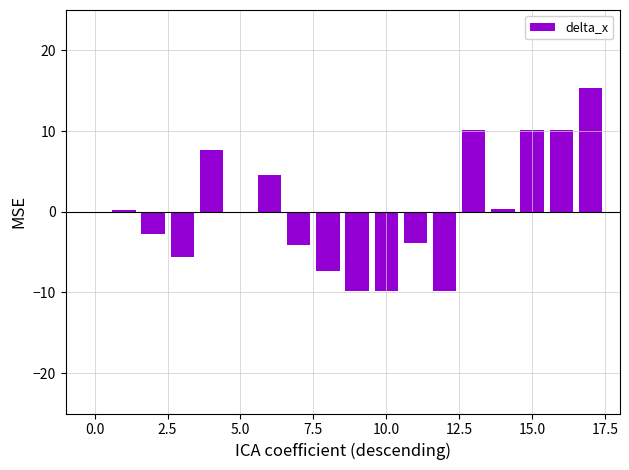

How many data points does each series have?

18